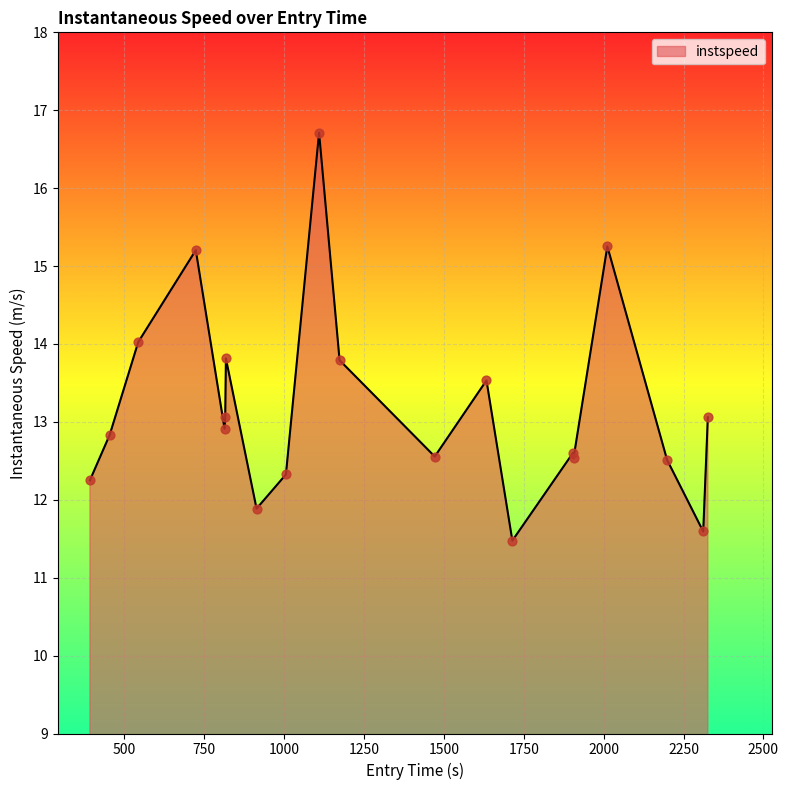

What is the maximum value shown in the chart?

16.7